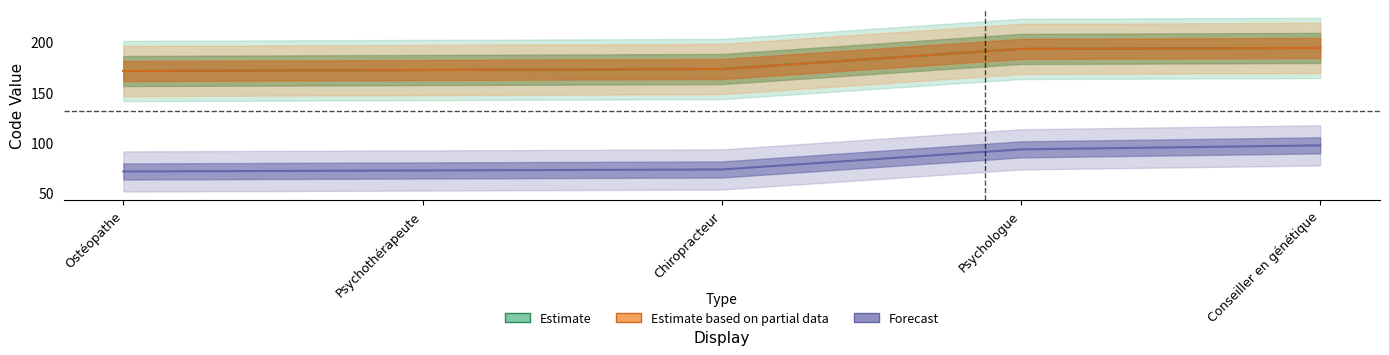

The value of Forecast at Psychothérapeute is 72. True or false?

True